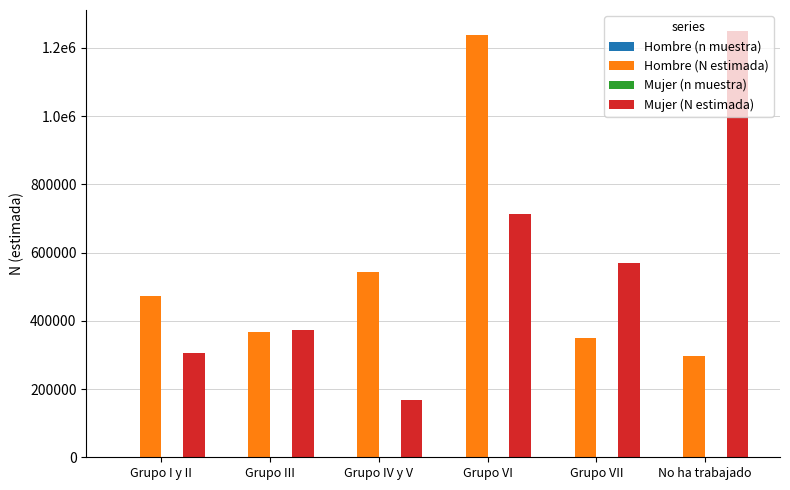

Reading left to right, what are all the values shown in this chart?

Hombre (n muestra): Grupo I y II=455	Grupo III=350	Grupo IV y V=532	Grupo VI=1224	Grupo VII=340	No ha trabajado=306
Hombre (N estimada): Grupo I y II=473776	Grupo III=366934	Grupo IV y V=542389	Grupo VI=1238334	Grupo VII=350555	No ha trabajado=298201
Mujer (n muestra): Grupo I y II=298	Grupo III=363	Grupo IV y V=164	Grupo VI=694	Grupo VII=539	No ha trabajado=1238
Mujer (N estimada): Grupo I y II=306680	Grupo III=371865	Grupo IV y V=167782	Grupo VI=714285	Grupo VII=568752	No ha trabajado=1248760